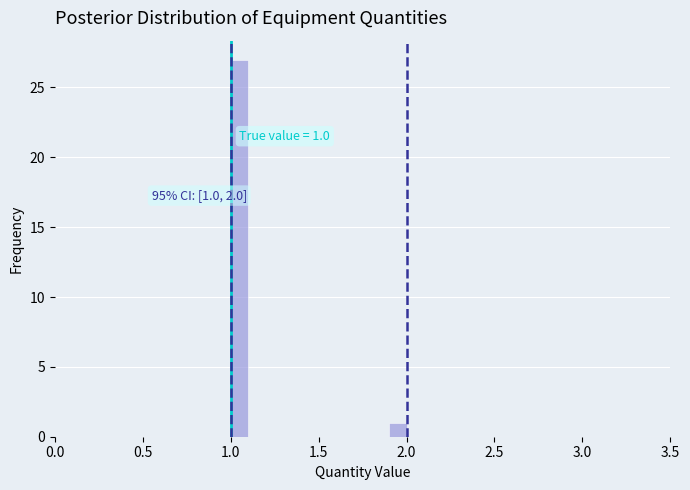

Read against the x-axis, roughly where is the centre of the tallest bar?

1.05